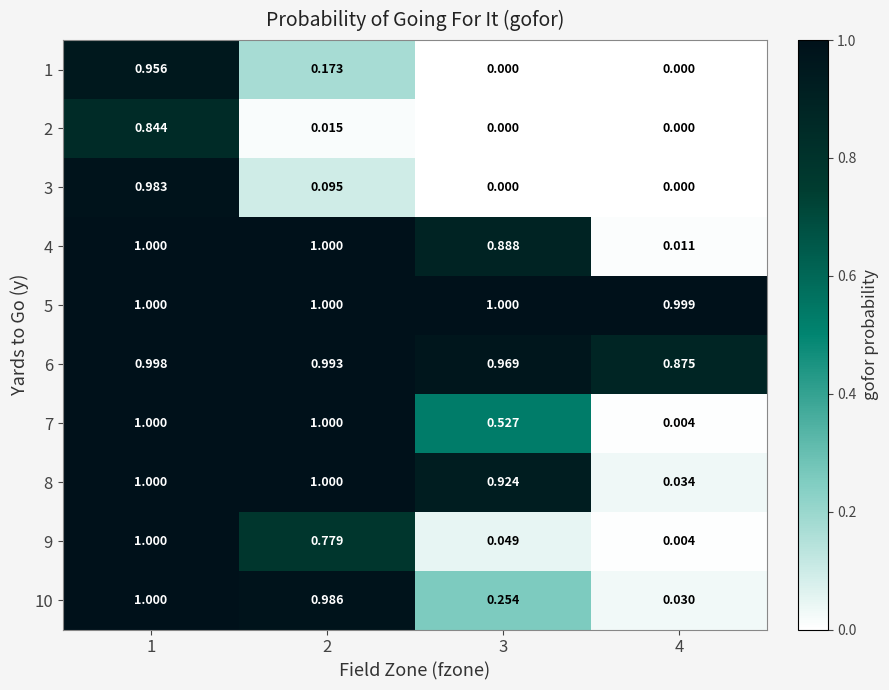

Which series has the largest total across all categories?

5